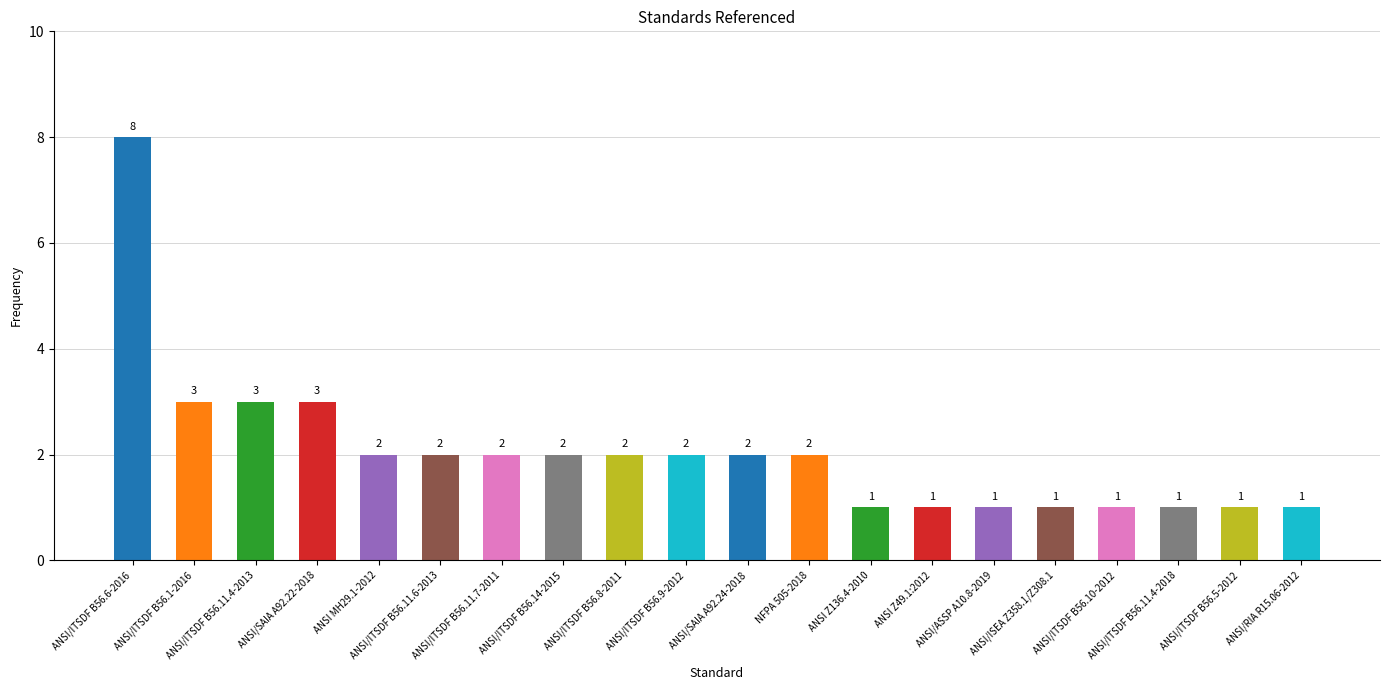

What is the difference between the maximum and minimum values?

7